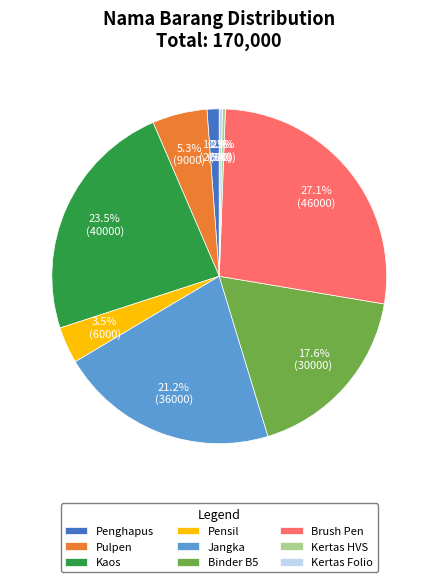

To the nearest percent, what is the combined percentage of Penghapus and Binder B5?

19%